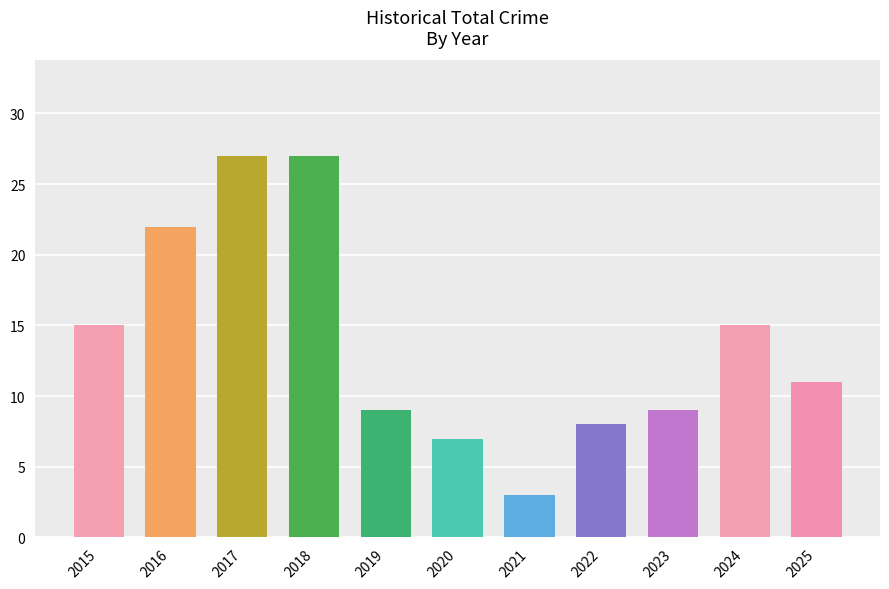

How many bars are there in total?

11